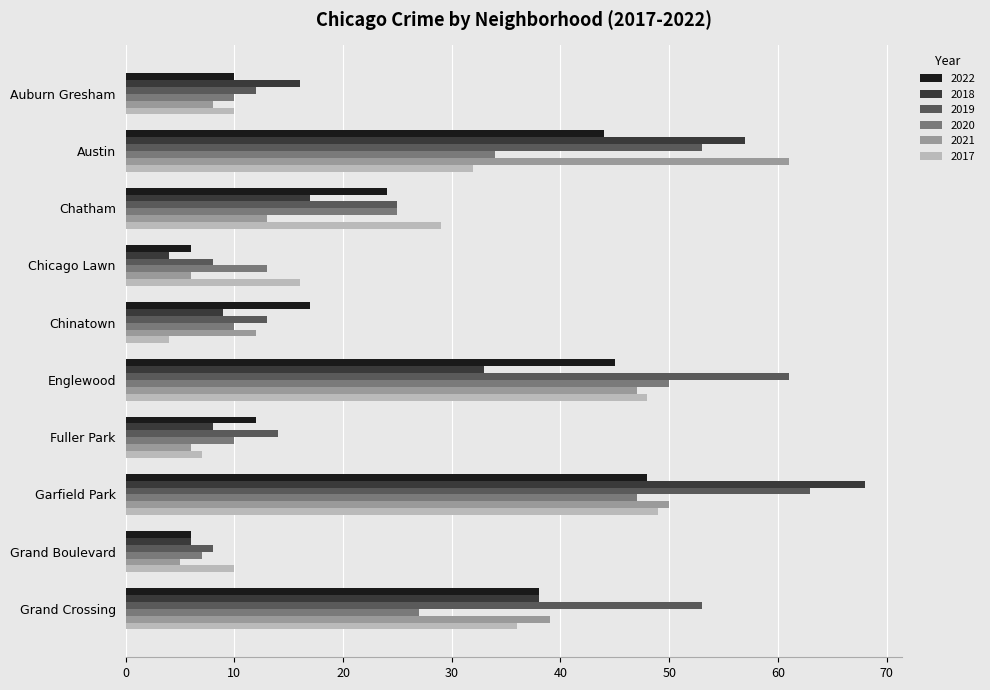

What is the greatest value displayed?

68